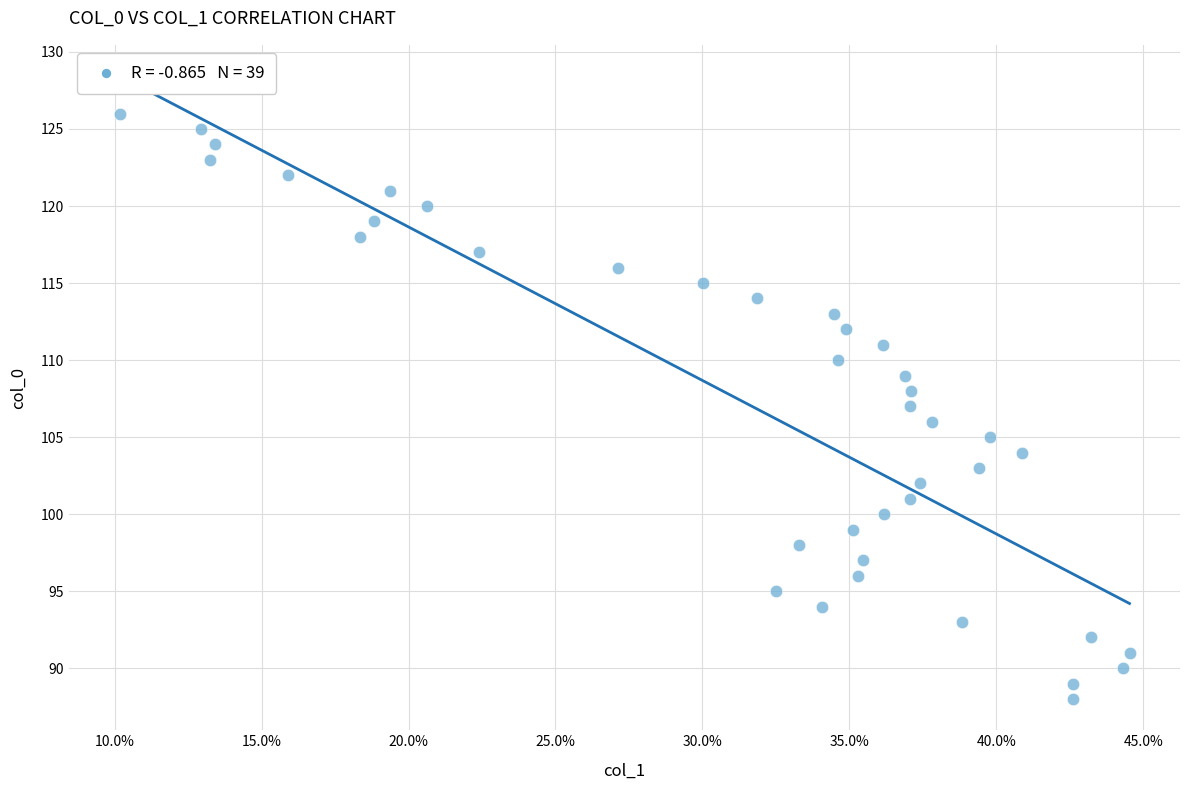

What is the range of Y values (max minus min)?

38